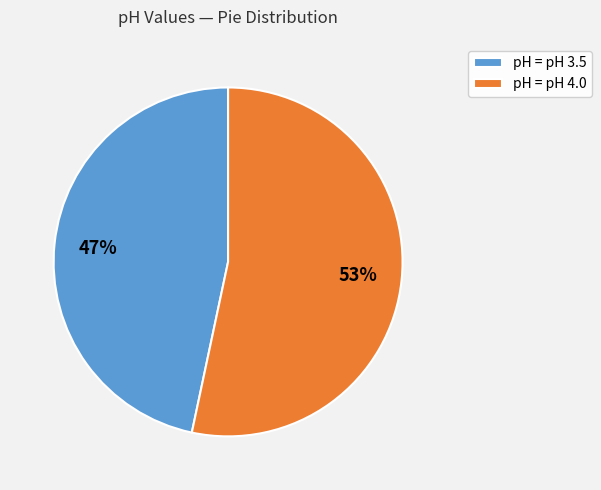

The pH = pH 3.5 slice represents 37% of the pie. True or false?

False